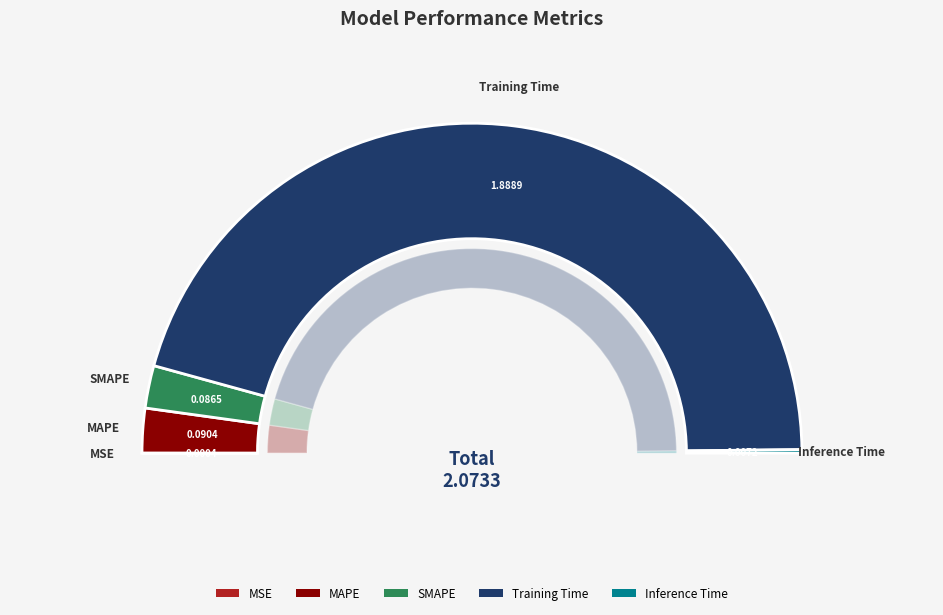

What is the change in value from MSE to SMAPE?

+0.1